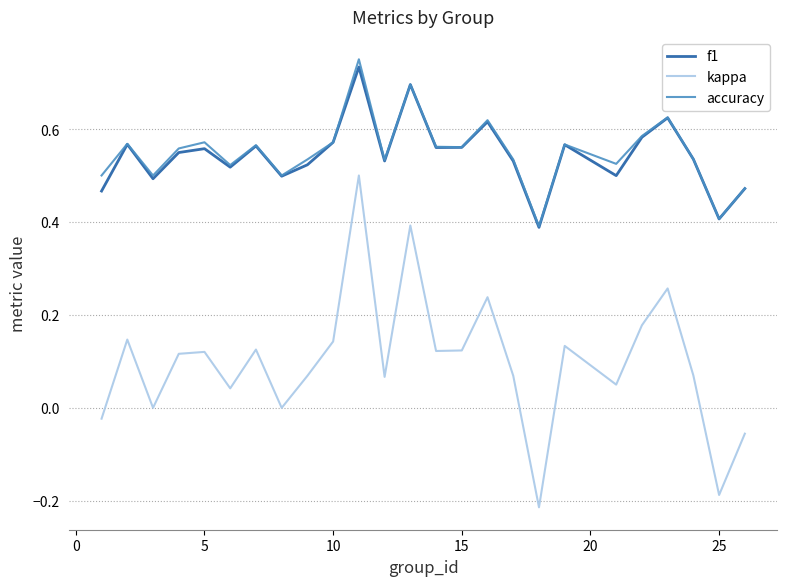

True or false: kappa and accuracy cross at least once.

False